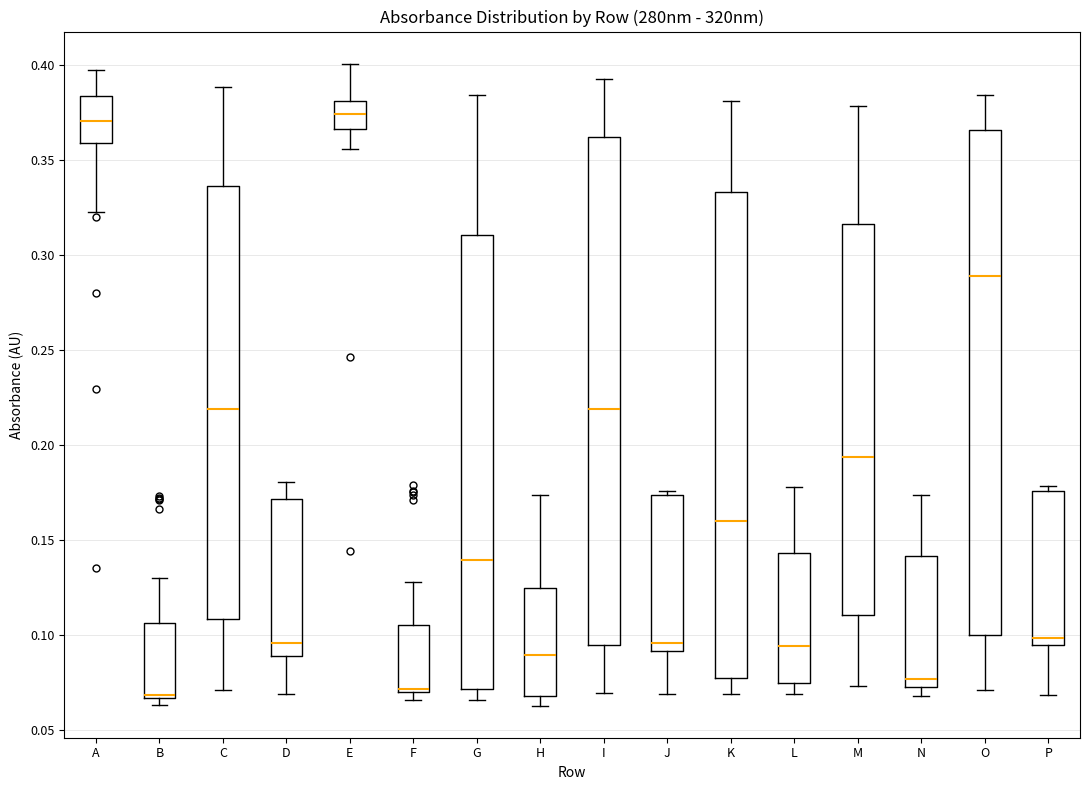

Reading left to right, read every box against the y-axis: the position of its median line, the range the box covers, and the ends of its whiskers. The values are not printed on the chart, so give them approximately, as read against the axis.

A: median 0.370, box 0.360 to 0.385, whiskers 0.325 to 0.400
B: median 0.070, box 0.065 to 0.105, whiskers 0.065 (just below the box's lower edge) to 0.130
C: median 0.220, box 0.110 to 0.335, whiskers 0.070 to 0.390
D: median 0.095, box 0.090 to 0.170, whiskers 0.070 to 0.180
E: median 0.375, box 0.365 to 0.380, whiskers 0.355 to 0.400
F: median 0.070 (just above the box's lower edge), box 0.070 to 0.105, whiskers 0.065 to 0.130
G: median 0.140, box 0.070 to 0.310, whiskers 0.065 to 0.385
H: median 0.090, box 0.070 to 0.125, whiskers 0.065 to 0.175
I: median 0.220, box 0.095 to 0.360, whiskers 0.070 to 0.395
J: median 0.095, box 0.090 to 0.175, whiskers 0.070 to 0.175 (just above the box's upper edge)
K: median 0.160, box 0.075 to 0.335, whiskers 0.070 to 0.380
L: median 0.095, box 0.075 to 0.145, whiskers 0.070 to 0.180
M: median 0.195, box 0.110 to 0.315, whiskers 0.075 to 0.380
N: median 0.075 (just above the box's lower edge), box 0.075 to 0.140, whiskers 0.070 to 0.175
O: median 0.290, box 0.100 to 0.365, whiskers 0.070 to 0.385
P: median 0.100, box 0.095 to 0.175, whiskers 0.070 to 0.180